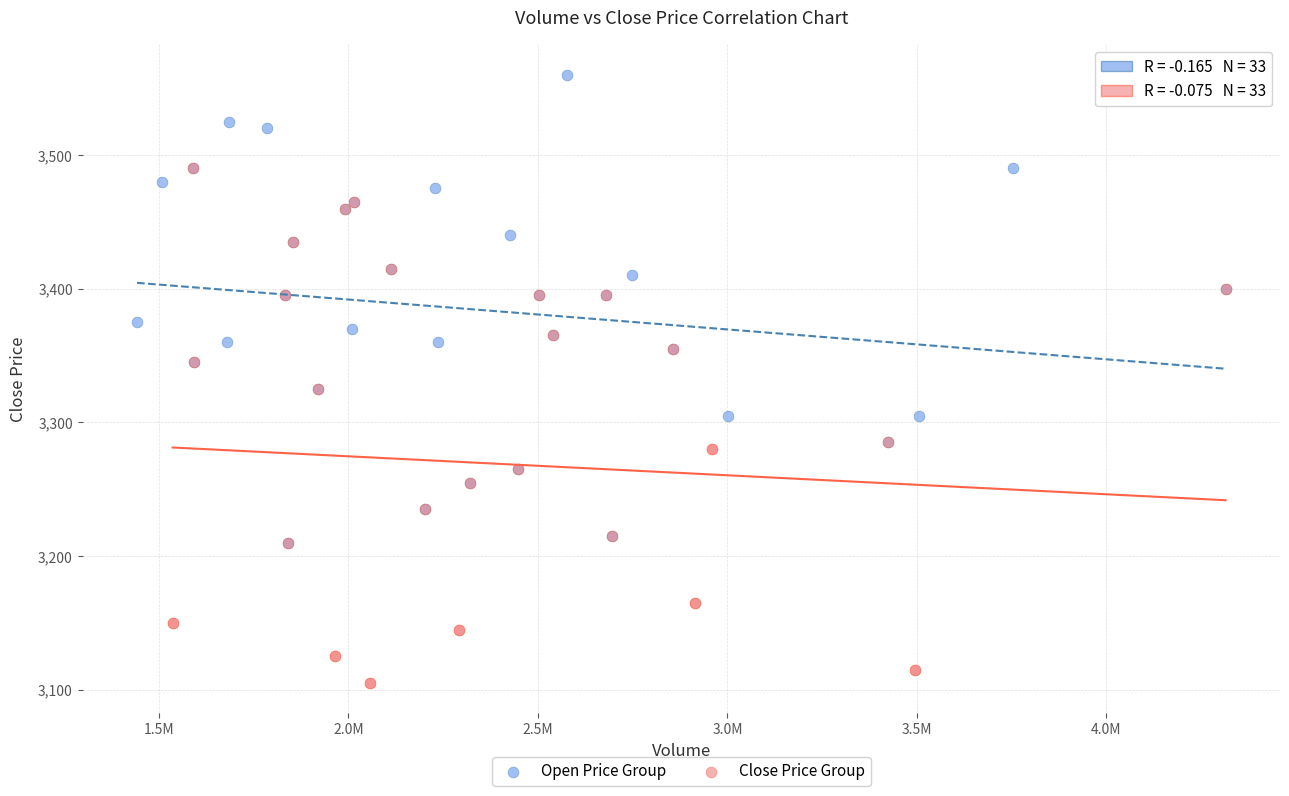

Which series contains the highest Y value?

Open Price Group